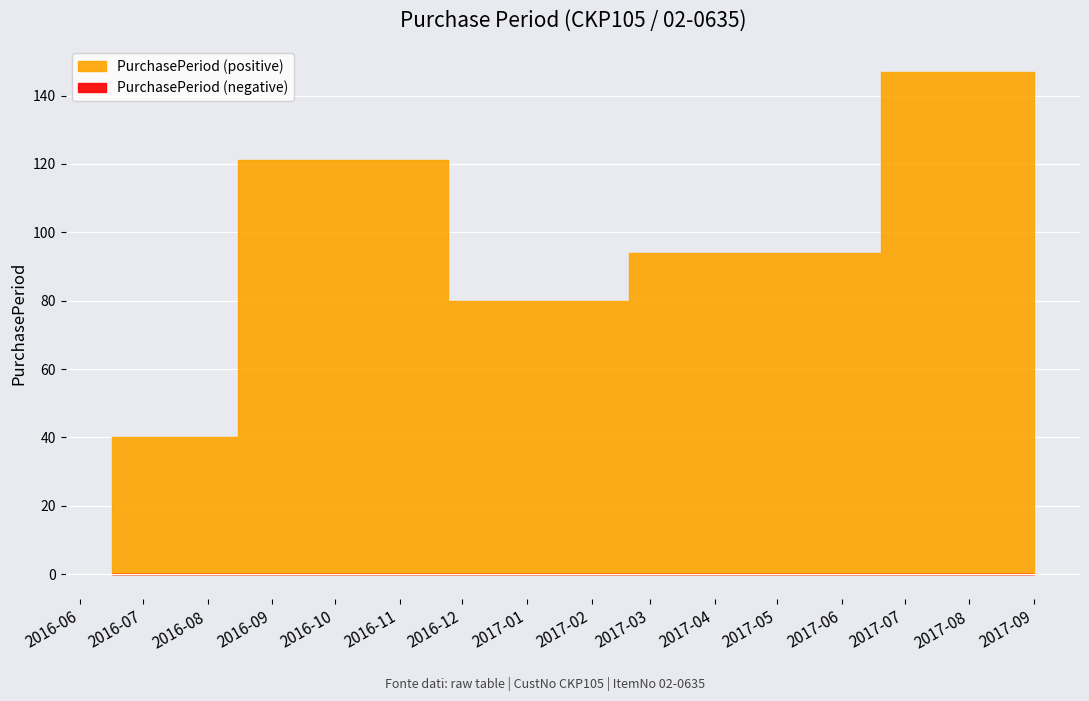

Reading left to right, what are all the values shown in this chart?

2016-06-16=40	2016-10-15=121	2017-01-03=80	2017-04-07=94	2017-09-01=147